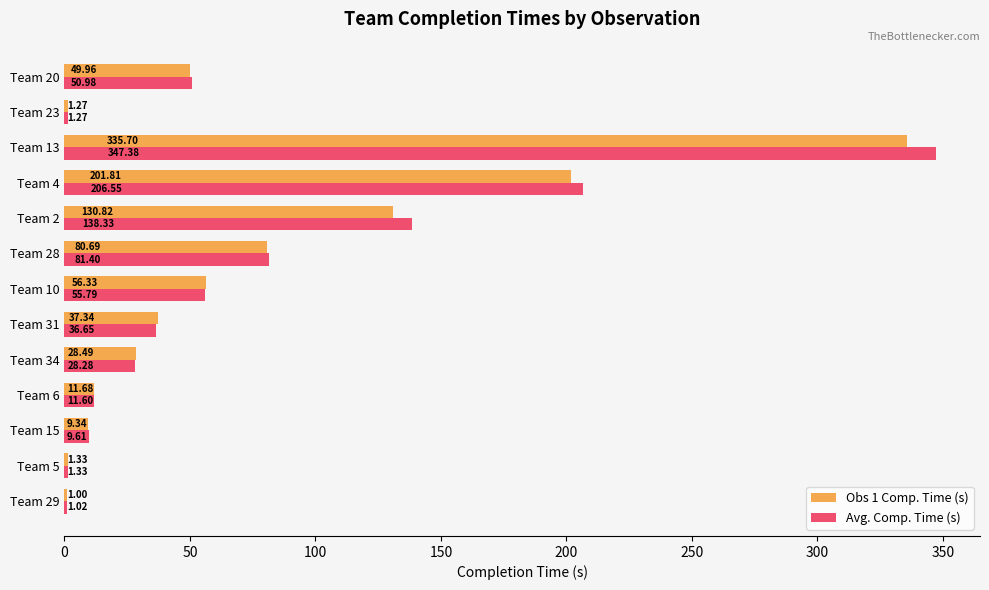

Which series changed the most between Team 4 and Team 20?

Avg. Comp. Time (s)